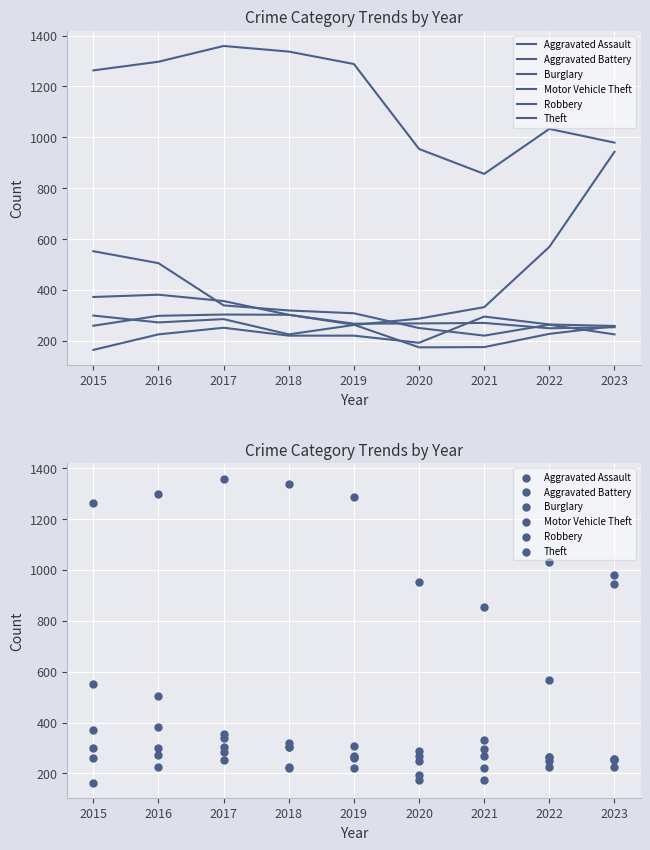

Which series has the largest total across all categories?

Theft